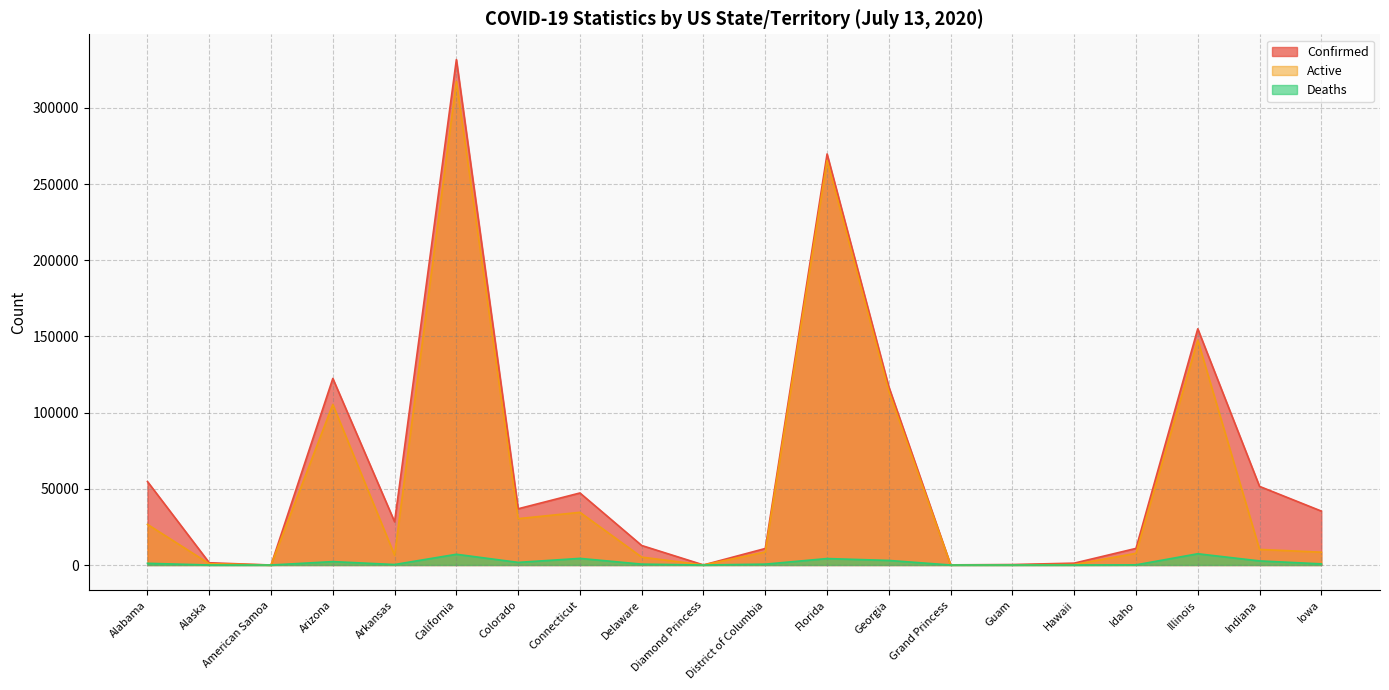

What is the value of the Deaths point at the 16th from the left?

19